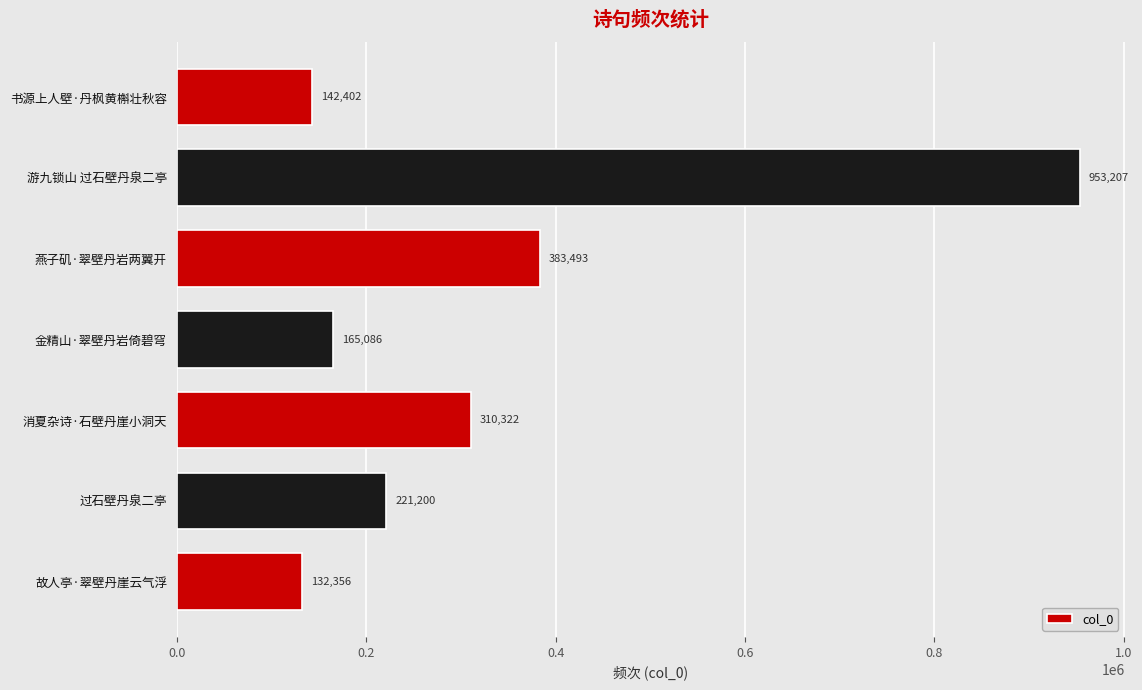

Does the chart contain stacked bars?

No